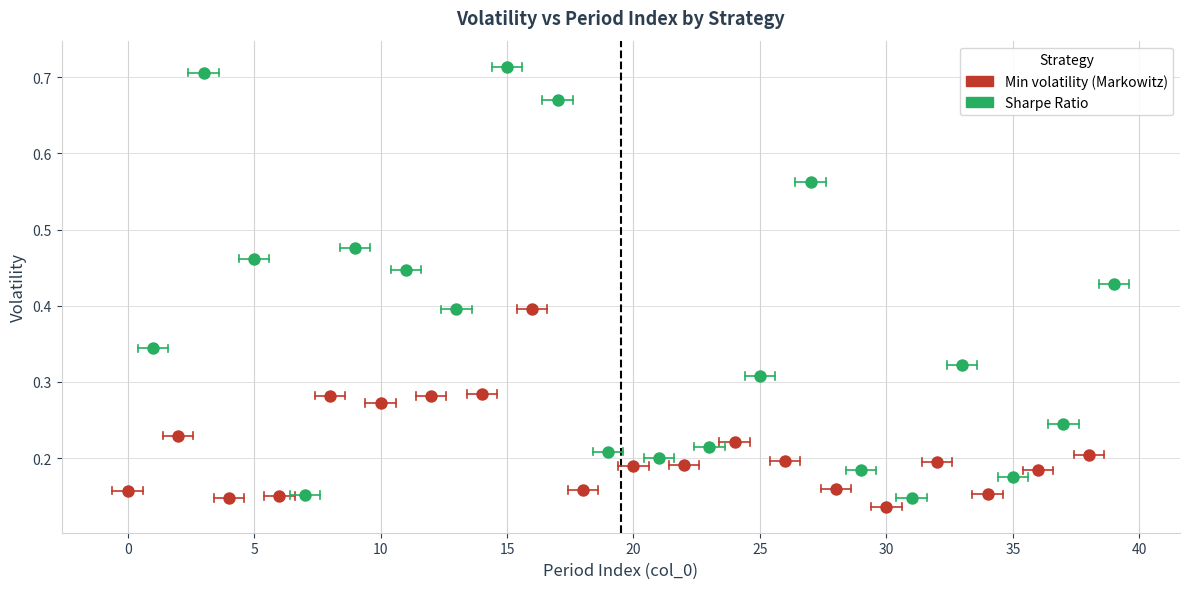

Which series has the widest spread of Y values?

Sharpe Ratio